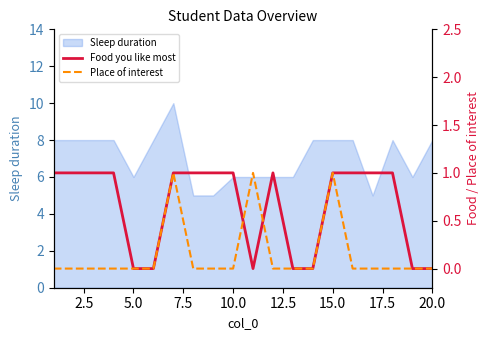

Does the chart display data point markers on the line(s)?

No